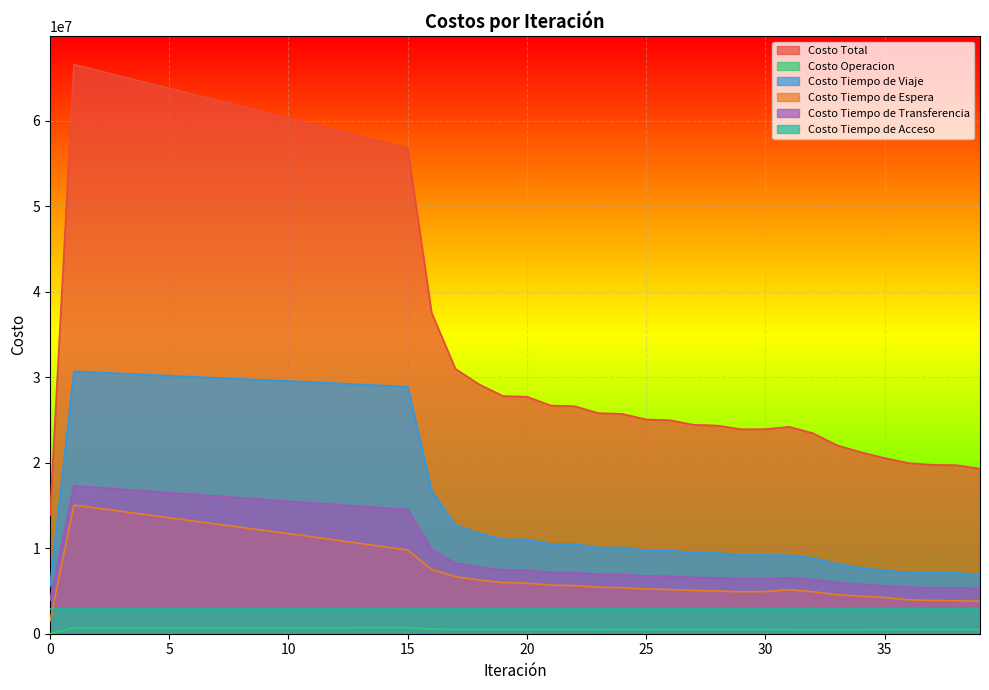

What is the maximum value shown in the chart?

66549990.9